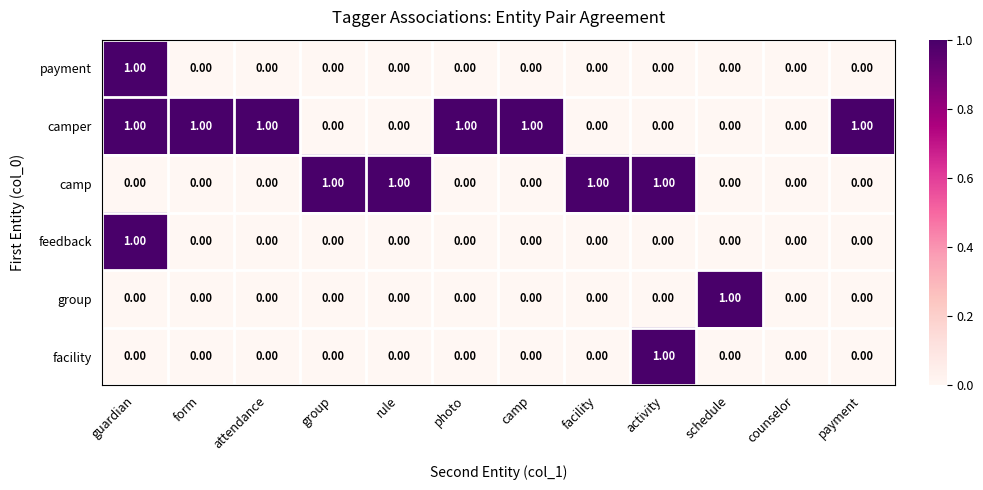

What is the difference between the highest and lowest values at rule?

1